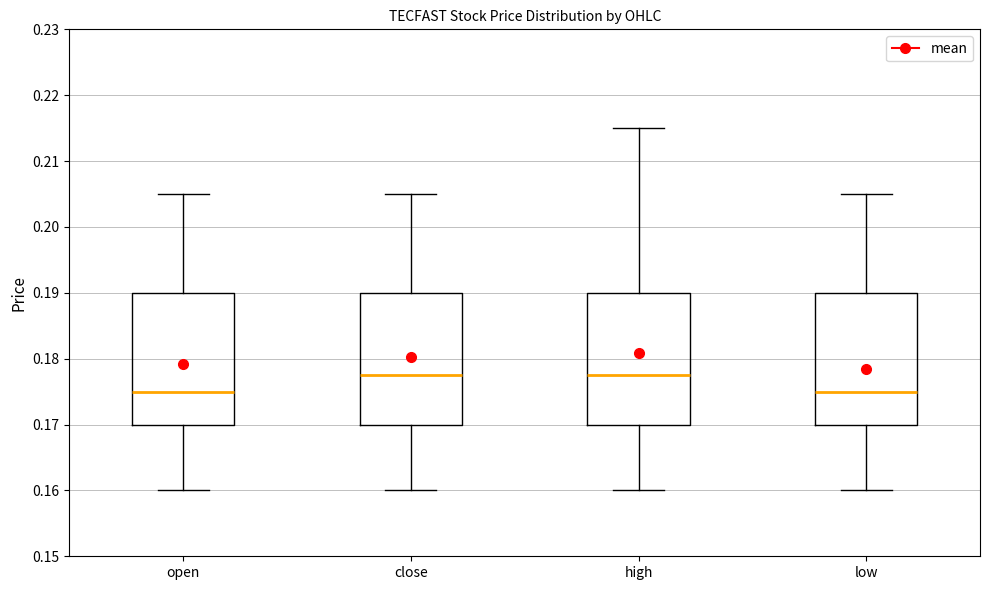

Reading left to right, transcribe this box plot: for each box, give where its median line is, the range the box spans, and where its two whiskers end, as read against the y-axis. The values are not printed on the chart, so give them approximately, as read against the axis.

open: median 0.175, box 0.170 to 0.190, whiskers 0.160 to 0.205
close: median 0.178, box 0.170 to 0.190, whiskers 0.160 to 0.205
high: median 0.178, box 0.170 to 0.190, whiskers 0.160 to 0.215
low: median 0.175, box 0.170 to 0.190, whiskers 0.160 to 0.205